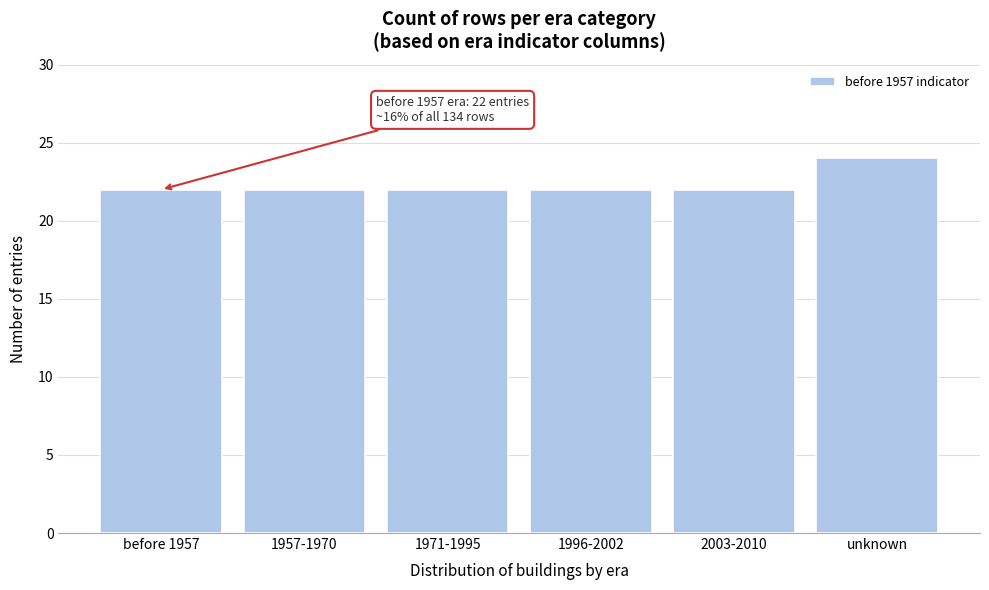

Reading left to right, extract all data points from this chart.

22	22	22	22	22	24